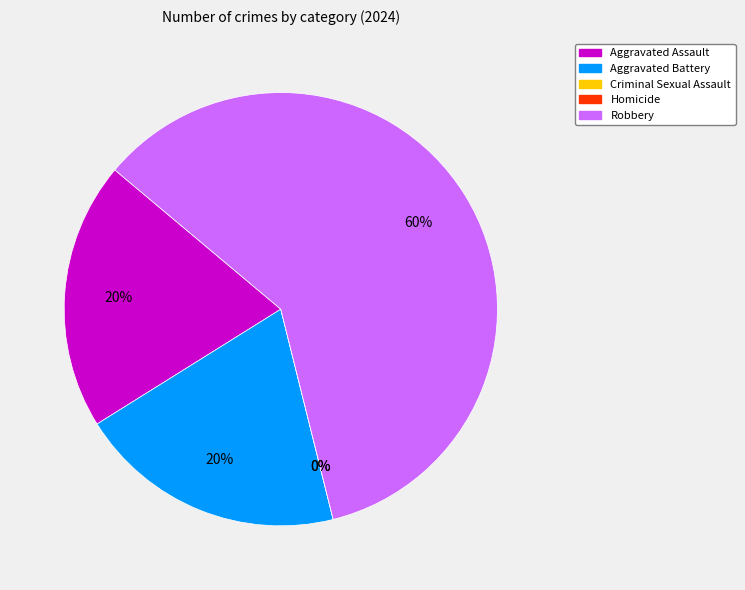

True or false: Homicide accounts for 1% of the total.

False